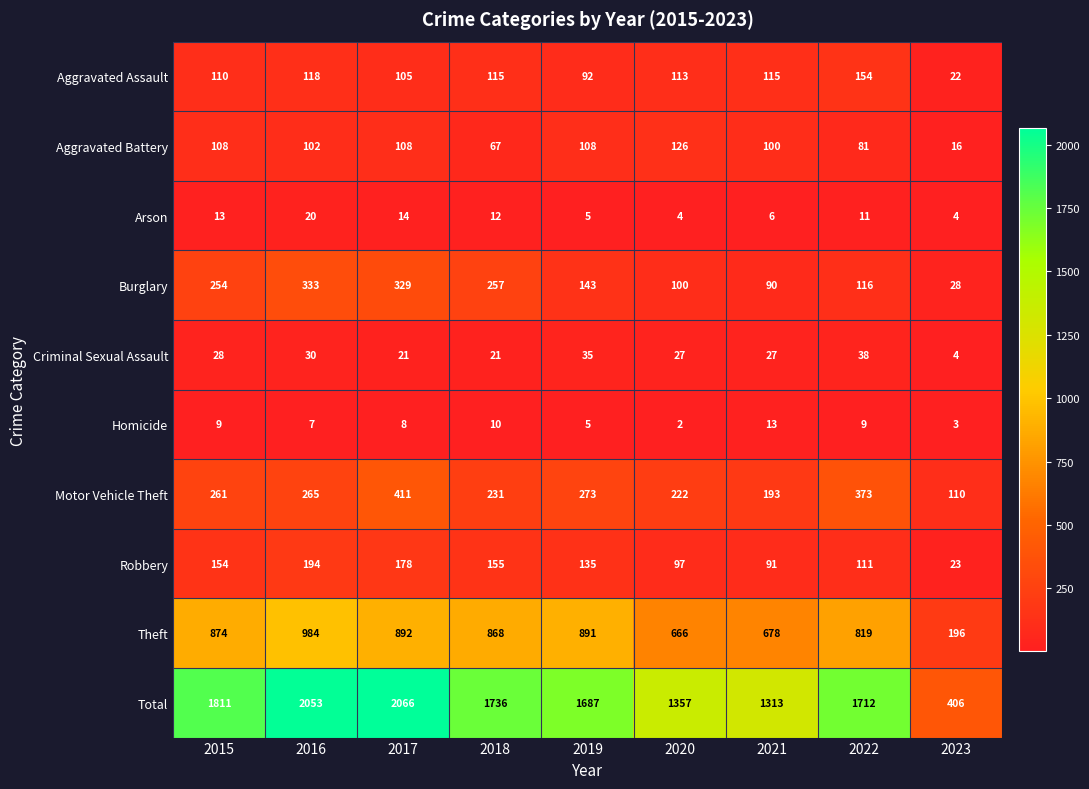

What is the sum of the Burglary values at 2016 and 2018?

590